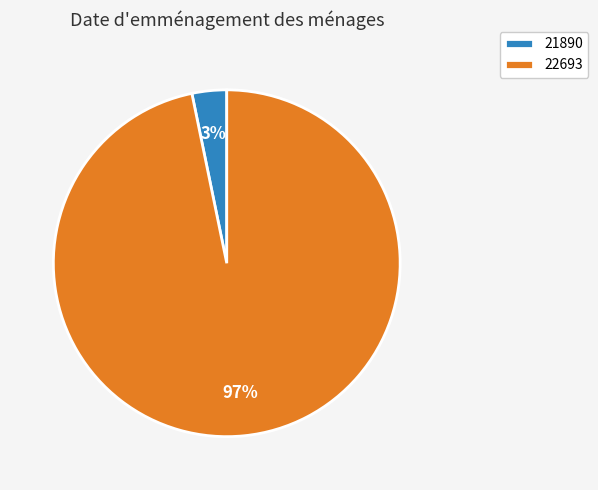

Is there any slice that represents more than half of the pie?

Yes